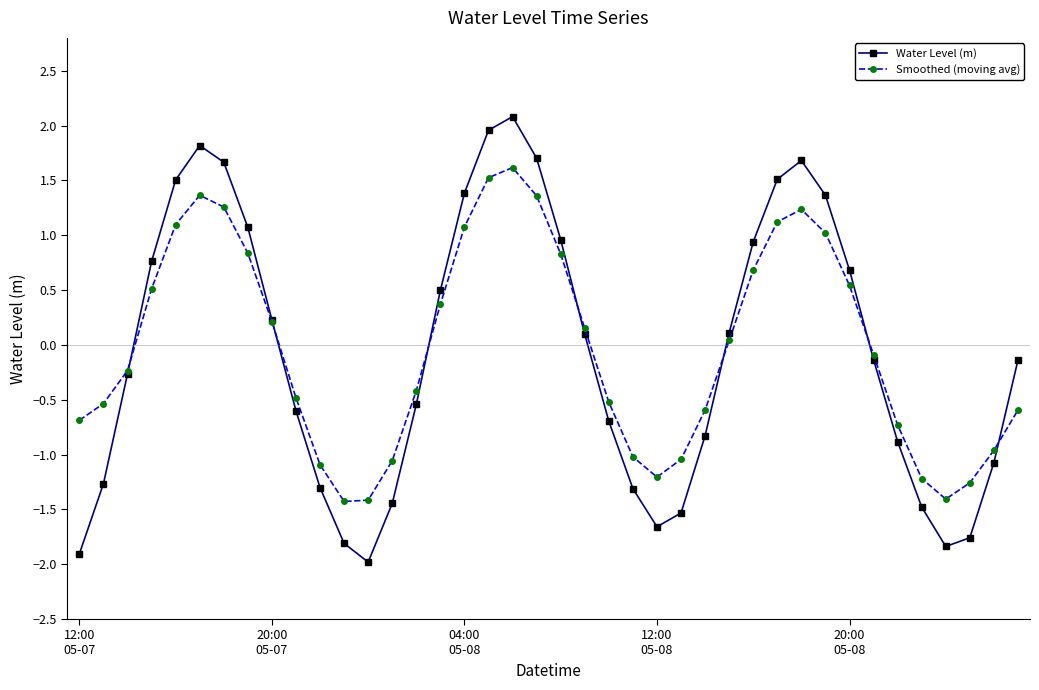

What is the maximum value for Water Level (m)?

2.1